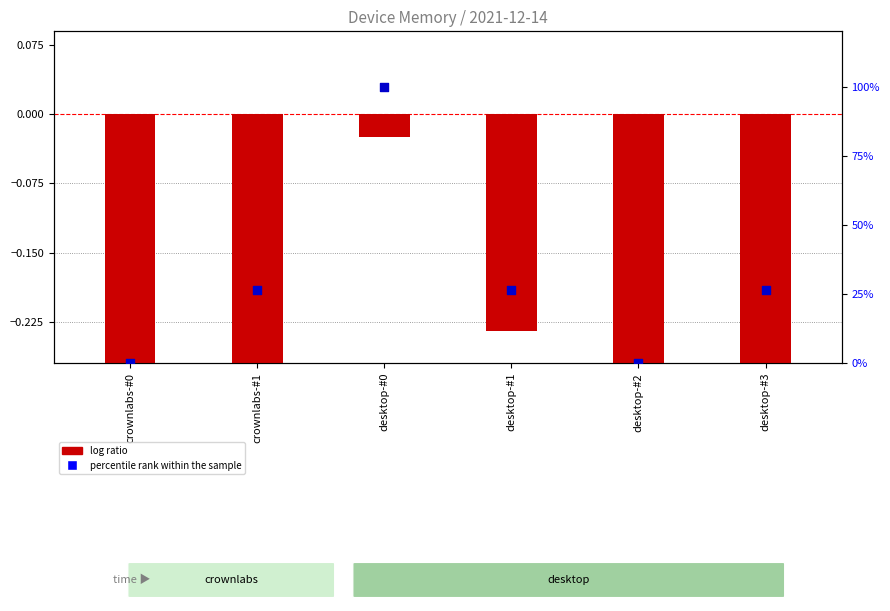

At which category is the sum across all series the highest?

desktop-#0